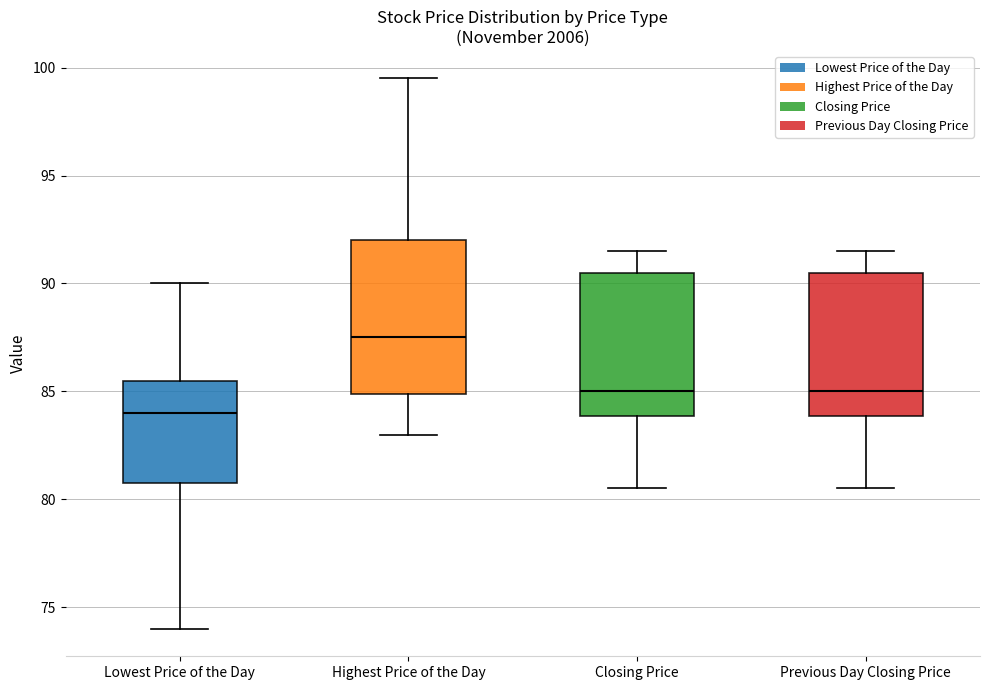

Where is the upper edge of the box for Lowest Price of the Day on the y-axis? The values are not printed on the chart, so give them approximately, as read against the axis.

85.5